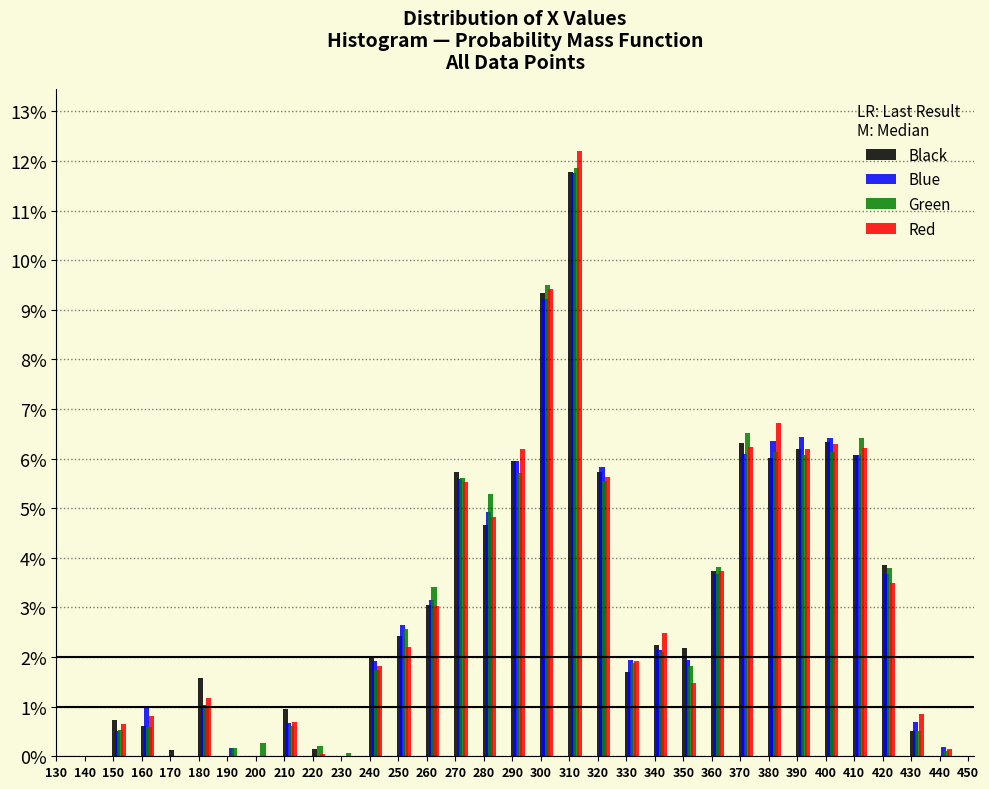

What is the height of the Red bar covering 297 to 307 on the x-axis? The values are not printed on the chart, so give them approximately, as read against the axis.

9.4